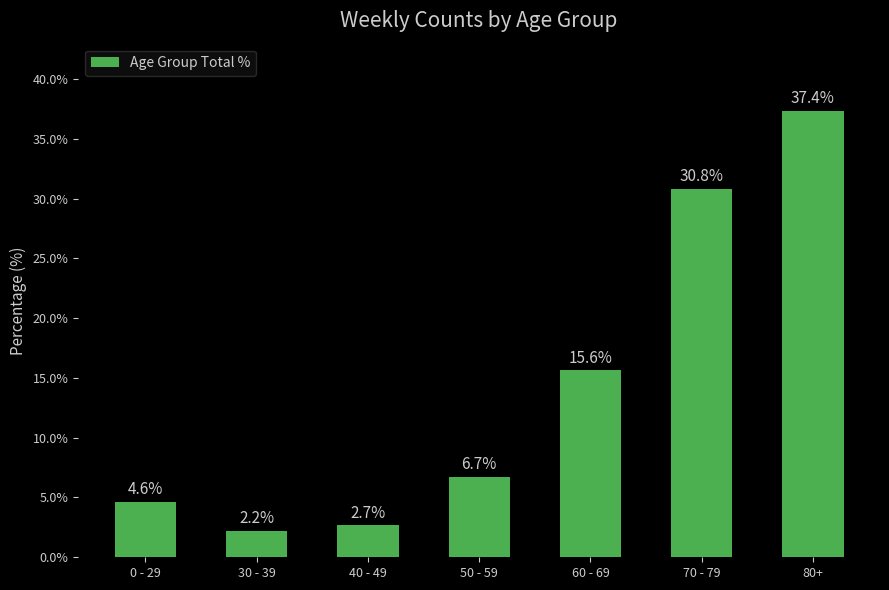

Reading right to left, transcribe all the data shown in this chart.

37.4	30.8	15.6	6.7	2.7	2.2	4.6